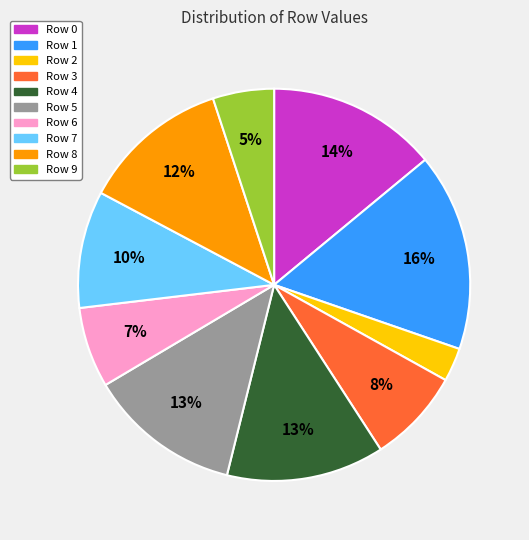

Combined, do Row 2 and Row 0 account for over 50%?

No